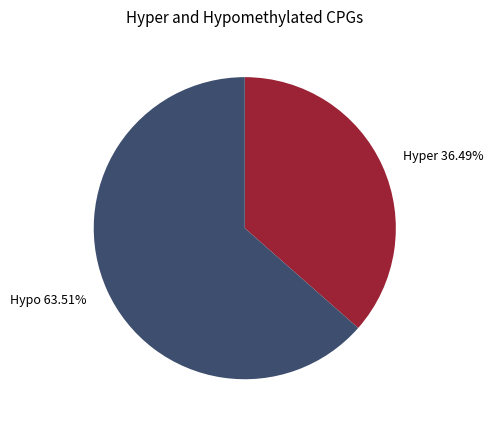

Combined, do Hyper and Hypo account for over 50%?

Yes